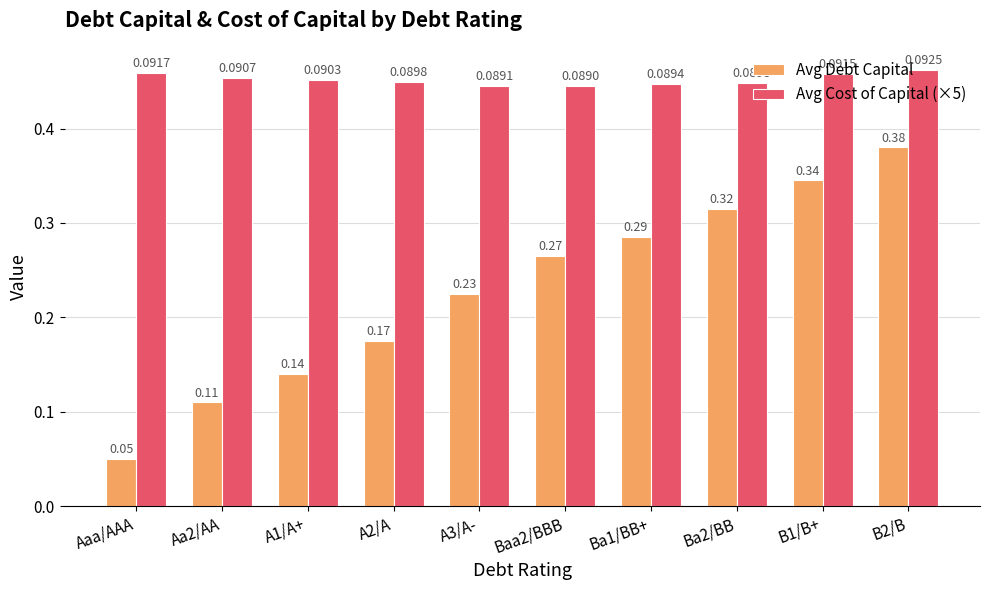

At which category is the sum across all series the highest?

B2/B